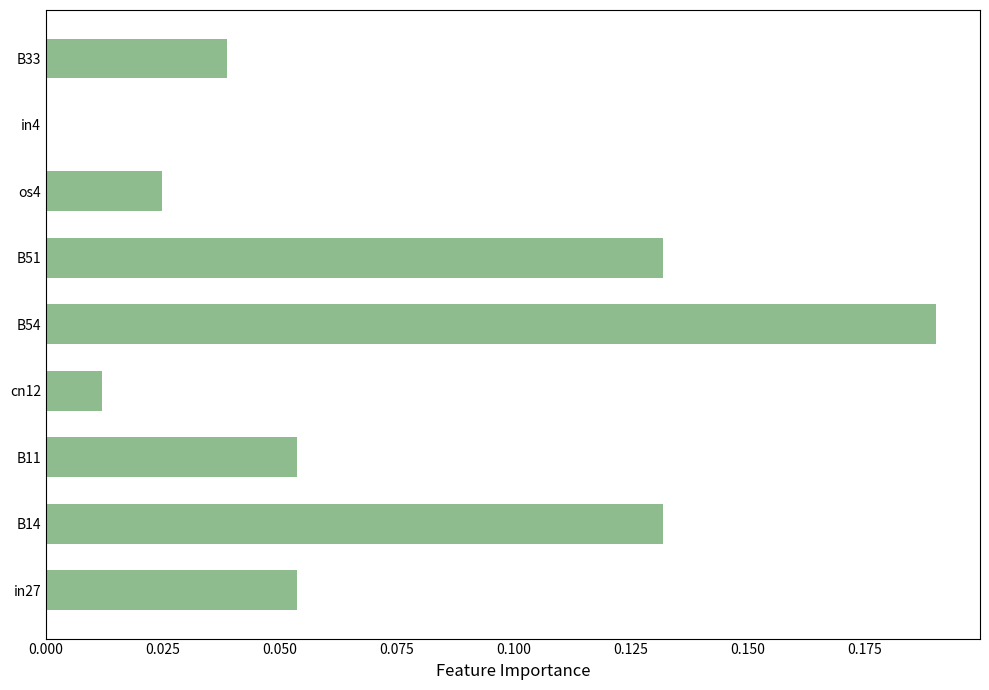

The chart shows a value of 0.0 at os4. True or false?

True